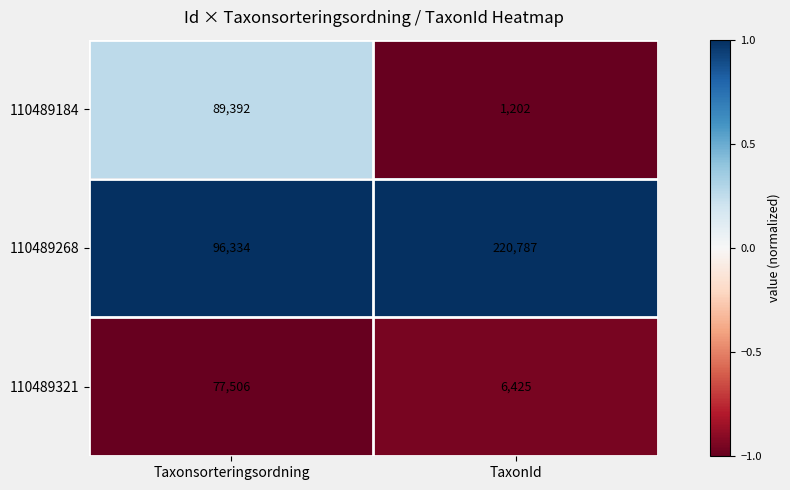

What is the difference between the highest and lowest values at Taxonsorteringsordning?

18828